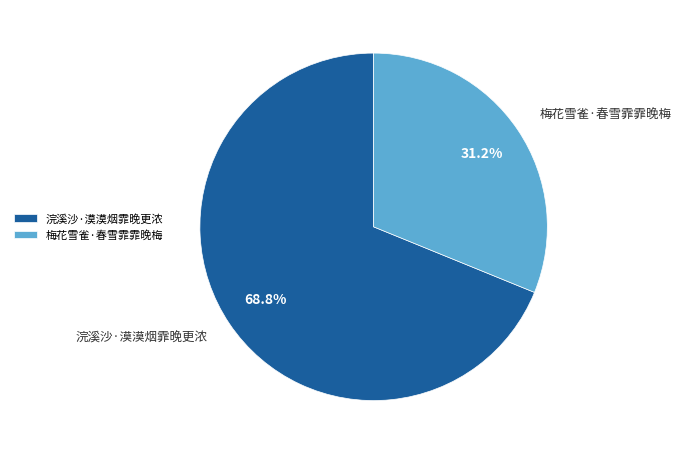

Is it true that 浣溪沙·漠漠烟霏晚更浓 is 60% of the pie?

False